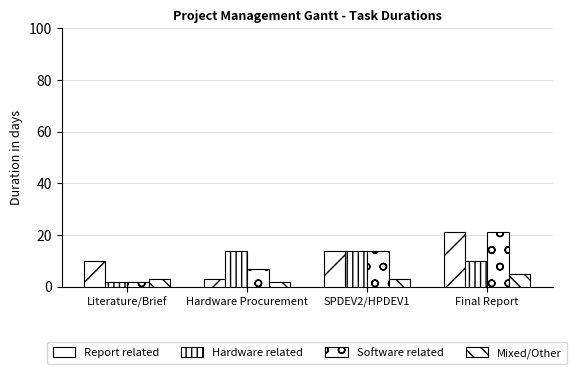

What is the label of the 3rd bar from the left?

SPDEV2/HPDEV1